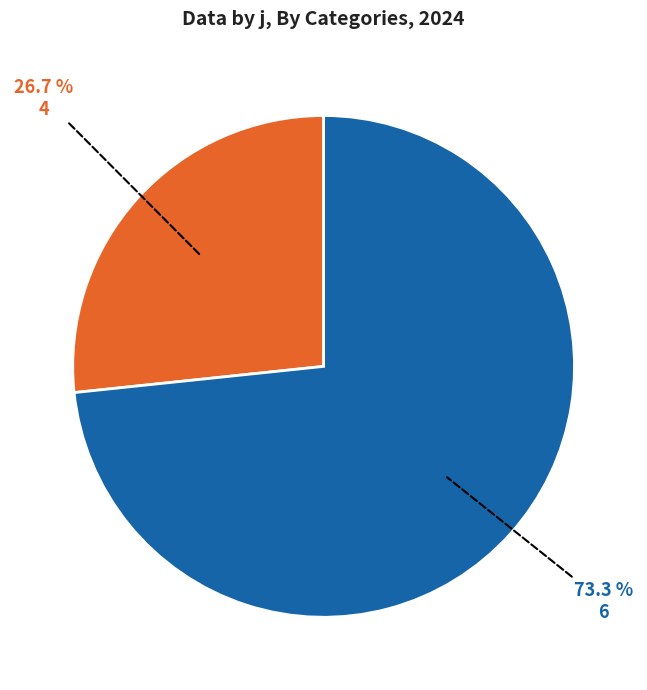

What is the ratio of the value at 6 to the value at 4?

2.7